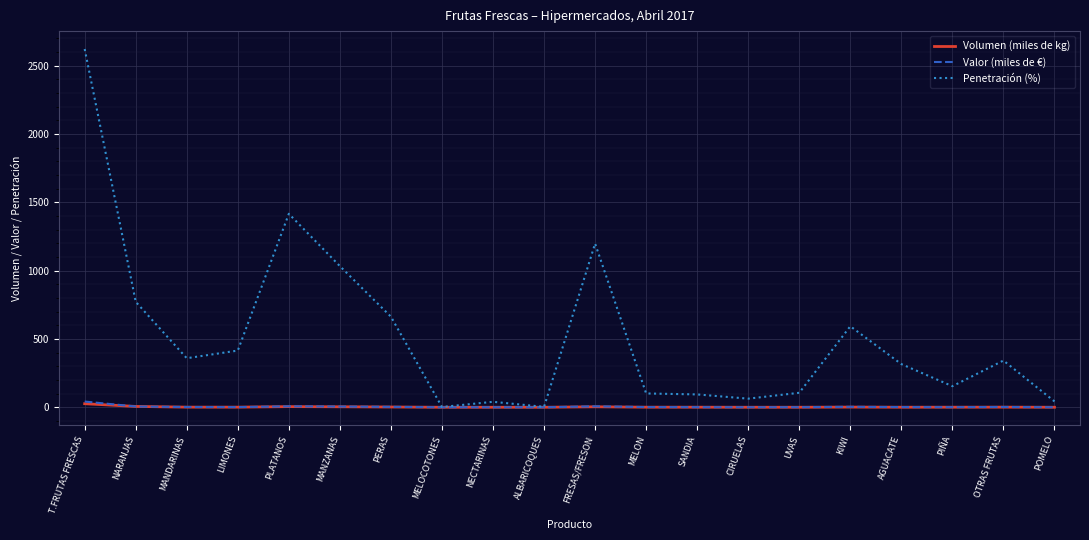

What are all the series names shown in the legend?

Volumen (miles de kg), Valor (miles de €), Penetración (%)